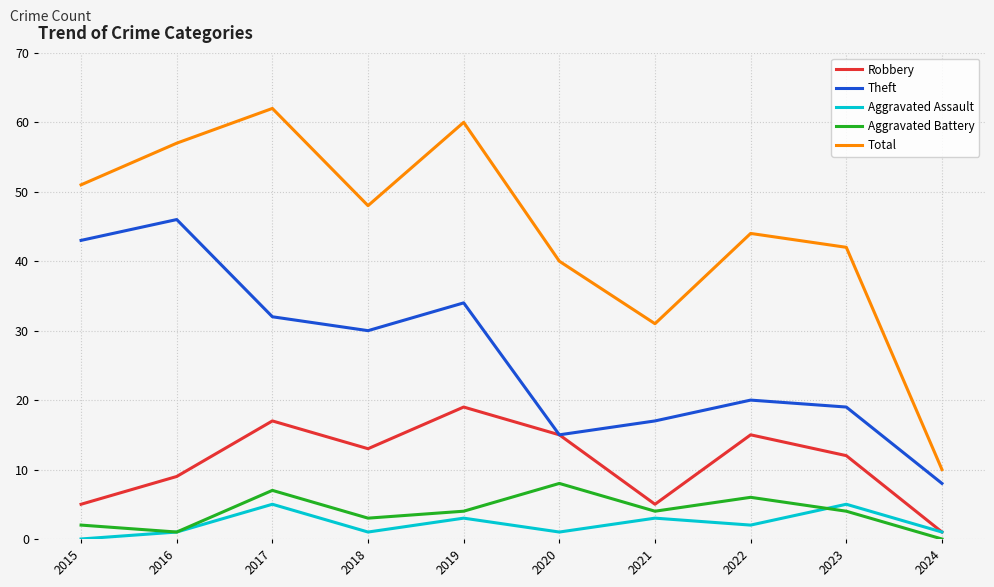

Does the chart display data point markers on the line(s)?

No